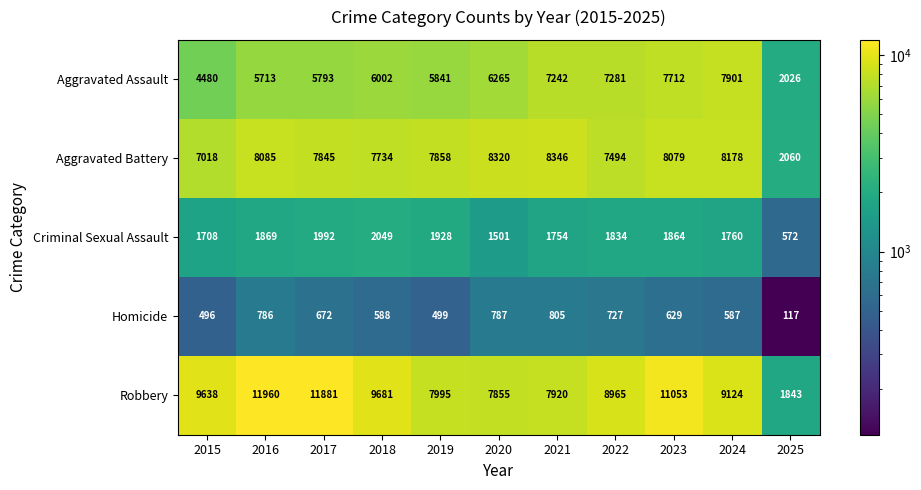

How many categories are shown in the chart?

11